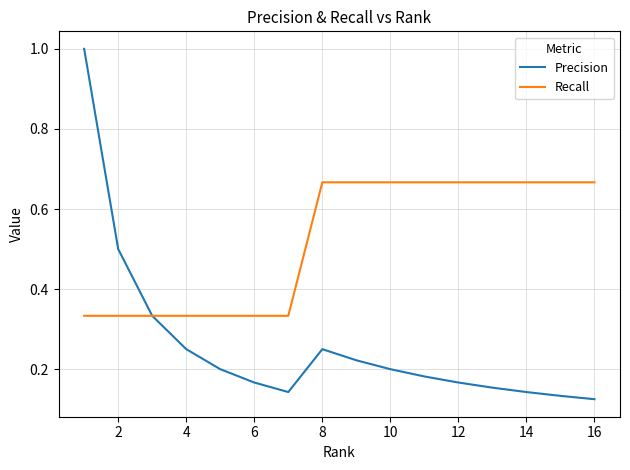

Rank the series by their average value, from highest to lowest.

Recall, Precision